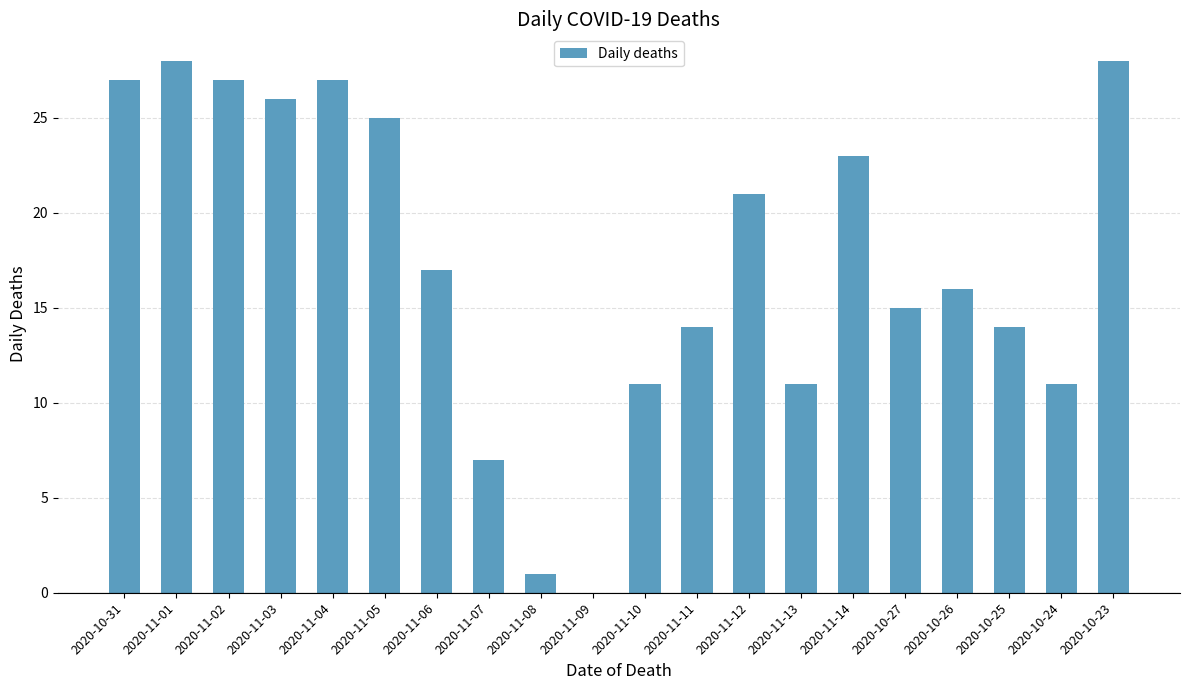

What is the maximum value shown in the chart?

28